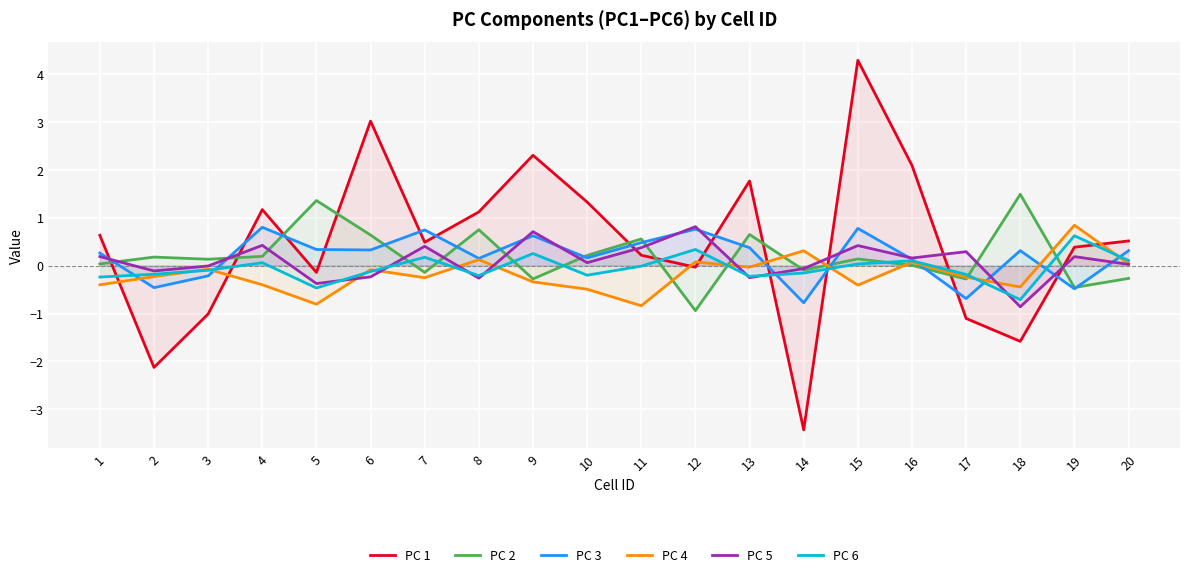

True or false: PC 1 and PC 6 intersect in this chart.

True